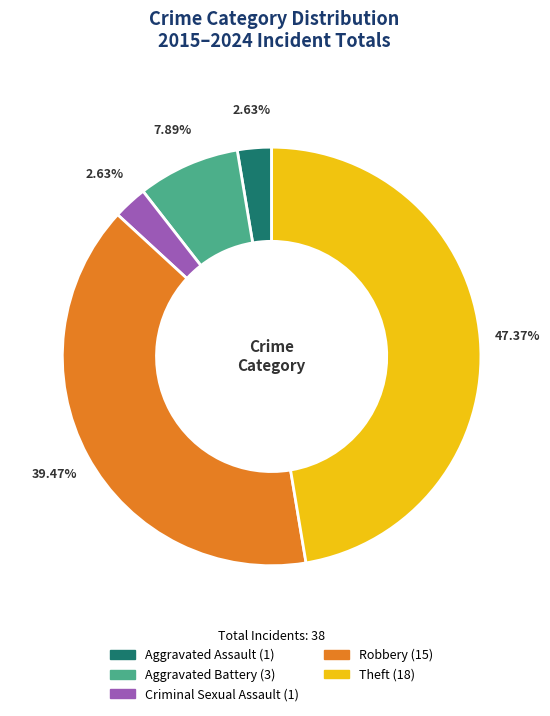

Is there a majority slice in this chart?

No